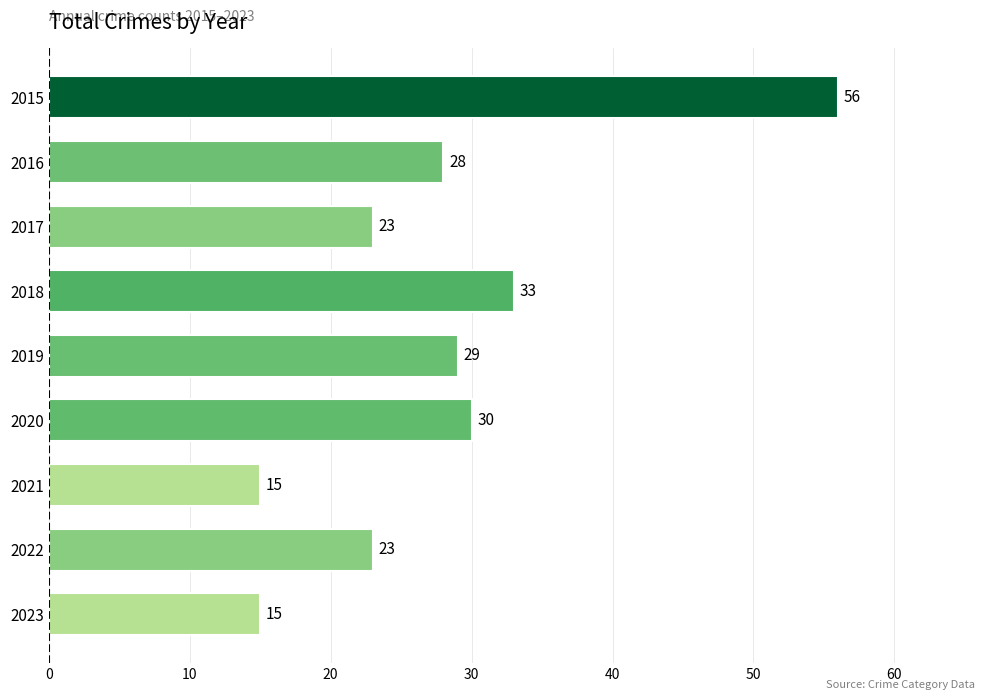

How many distinct data groups are displayed?

1